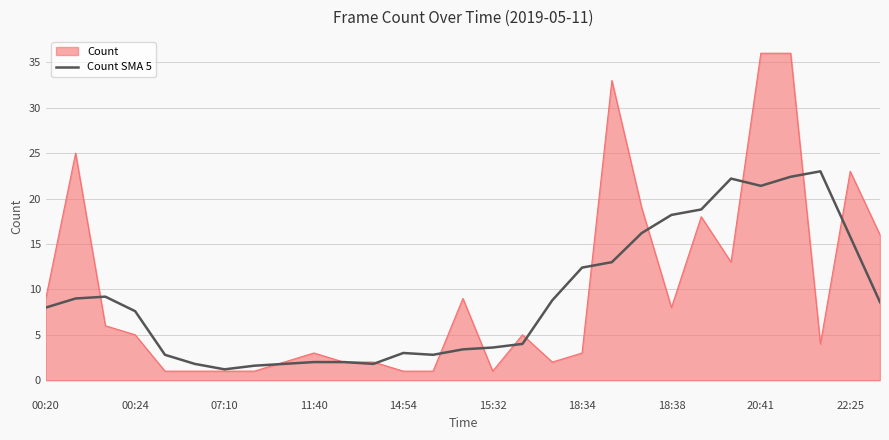

Rank the series by their maximum value, from highest to lowest.

Count, Count SMA 5